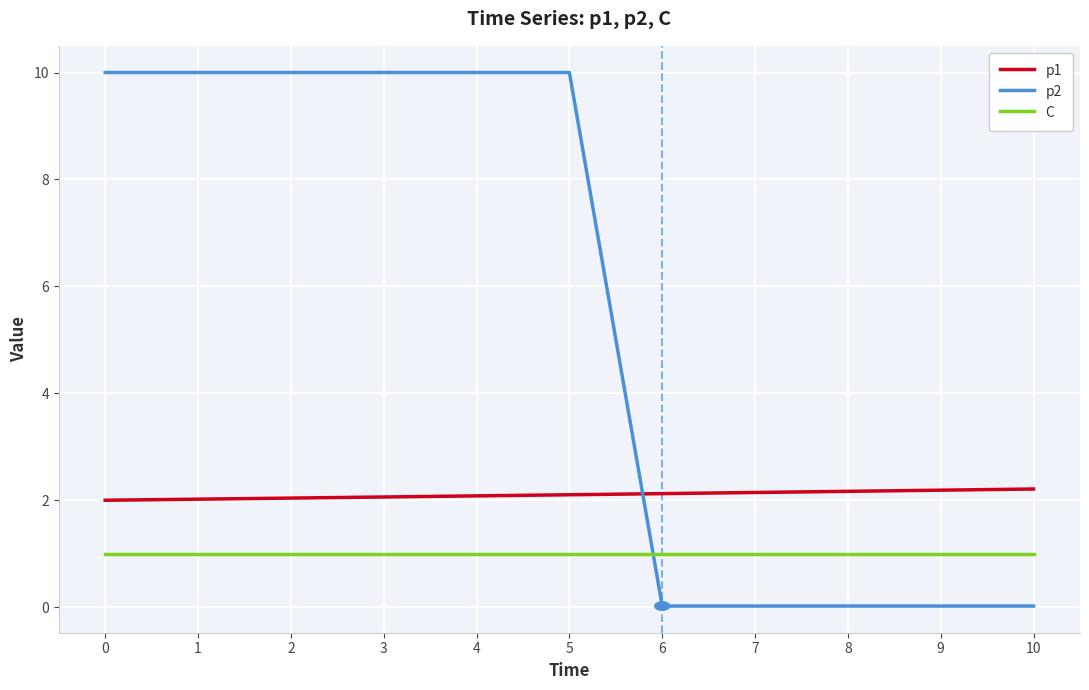

What is the sum of all p2 values?

60.1